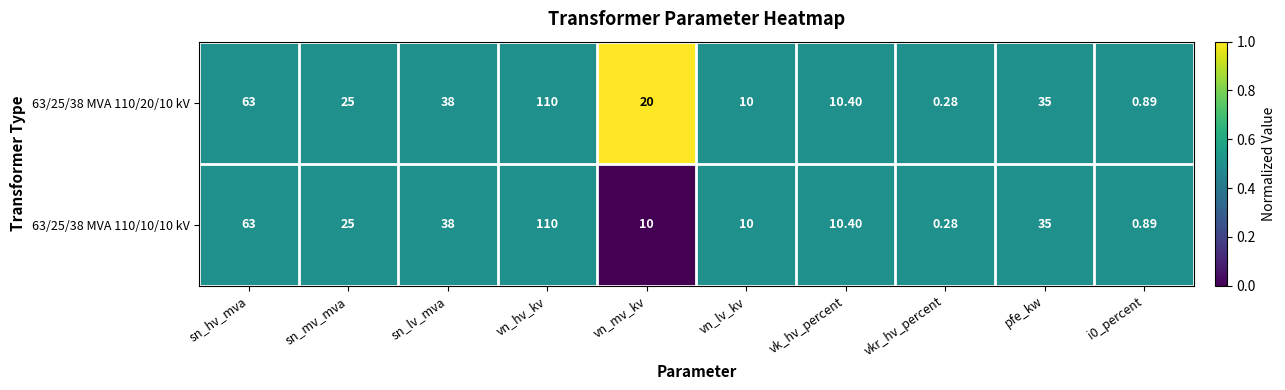

What is the total value across all series at sn_mv_mva?

50.0